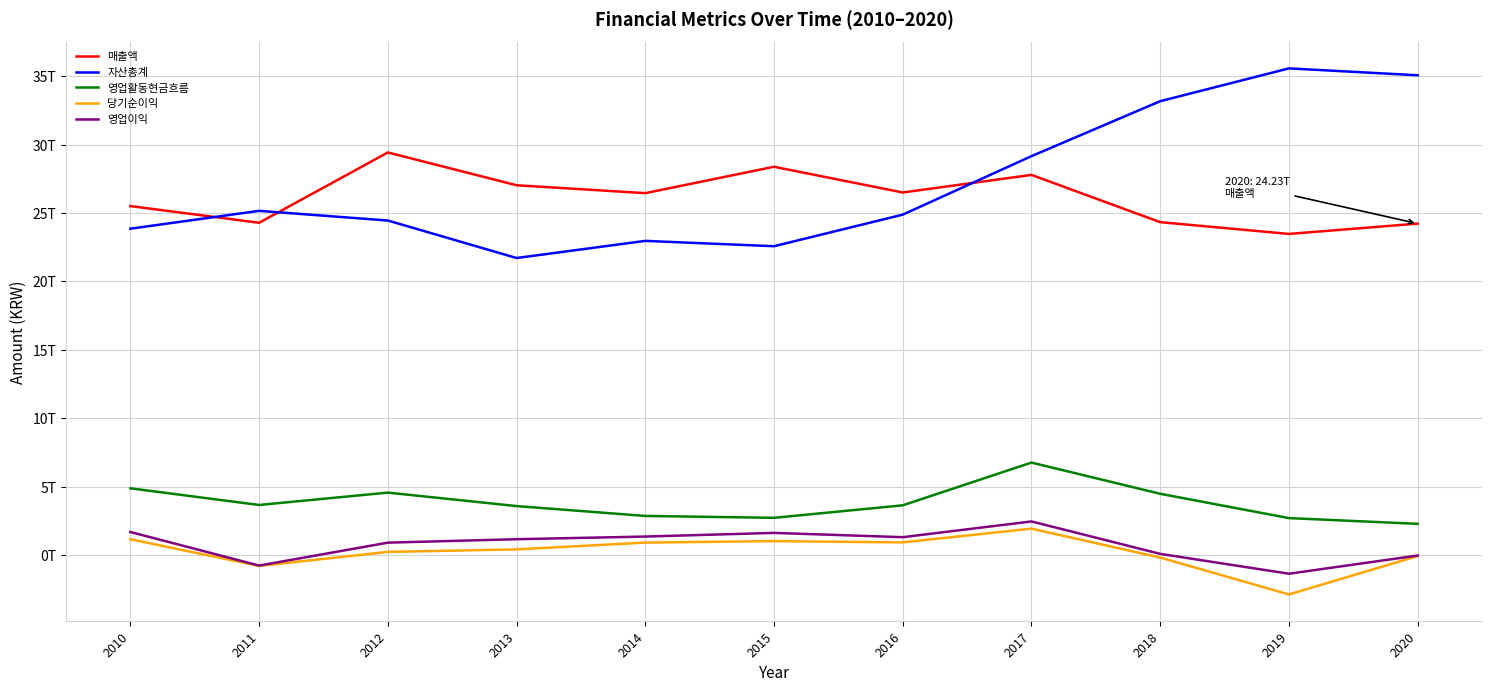

At which category is the sum across all series the highest?

2017